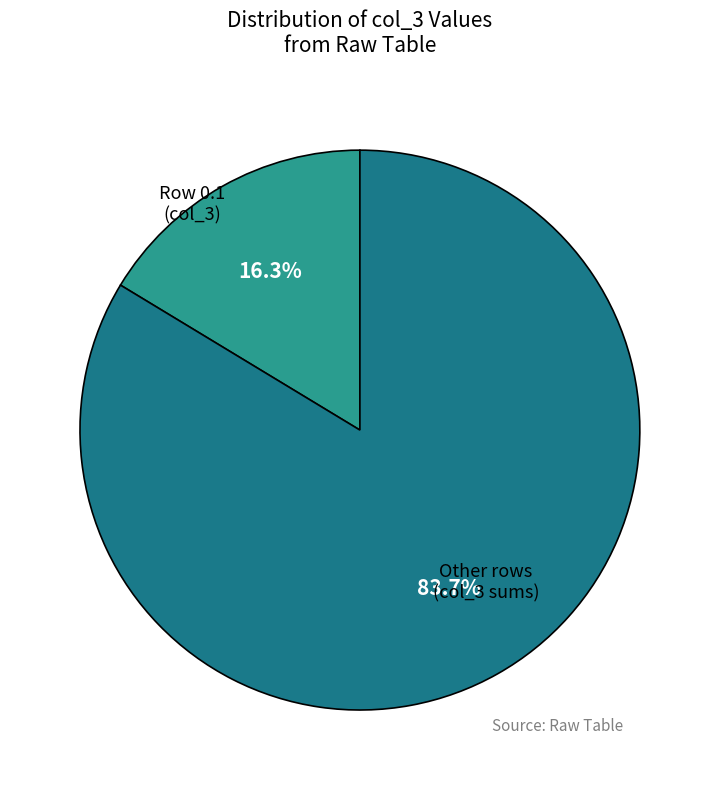

Which category has the biggest portion of the pie?

Other rows (col_3 sums)